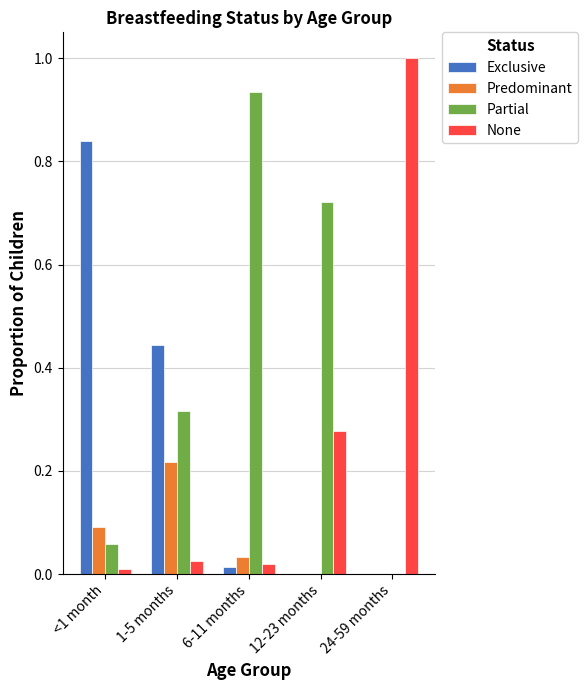

Which series has the largest total across all categories?

Partial